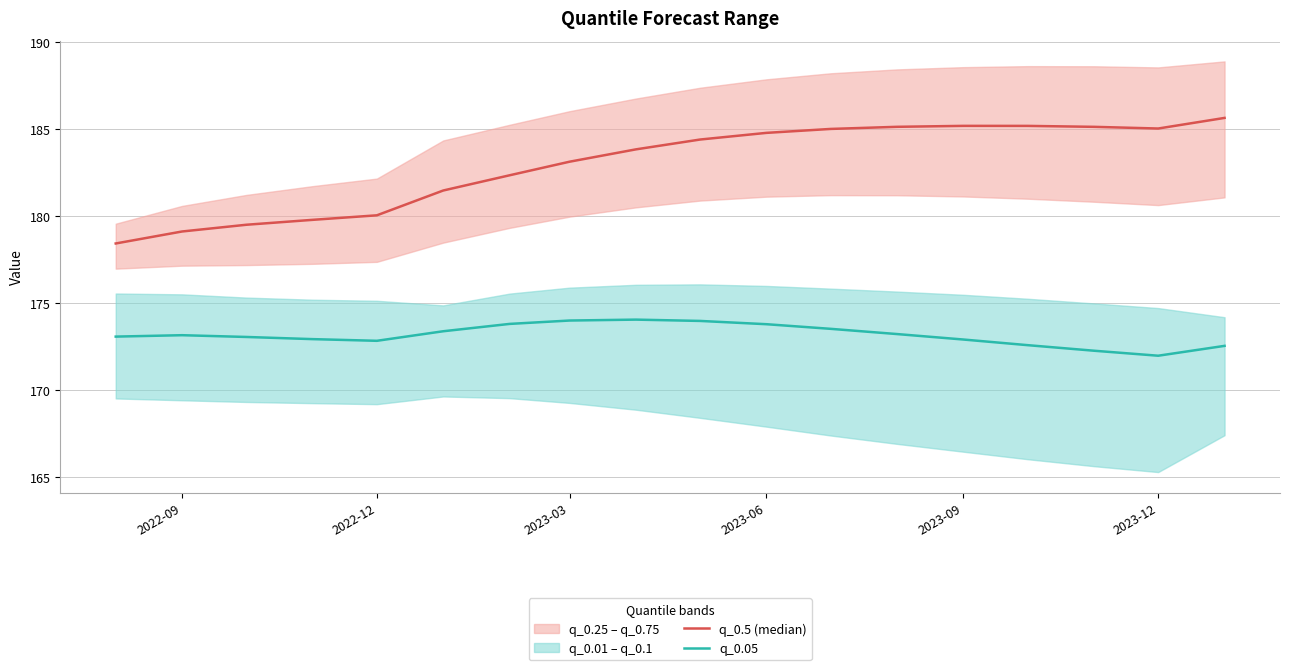

At how many categories does at least one series exceed 178?

18